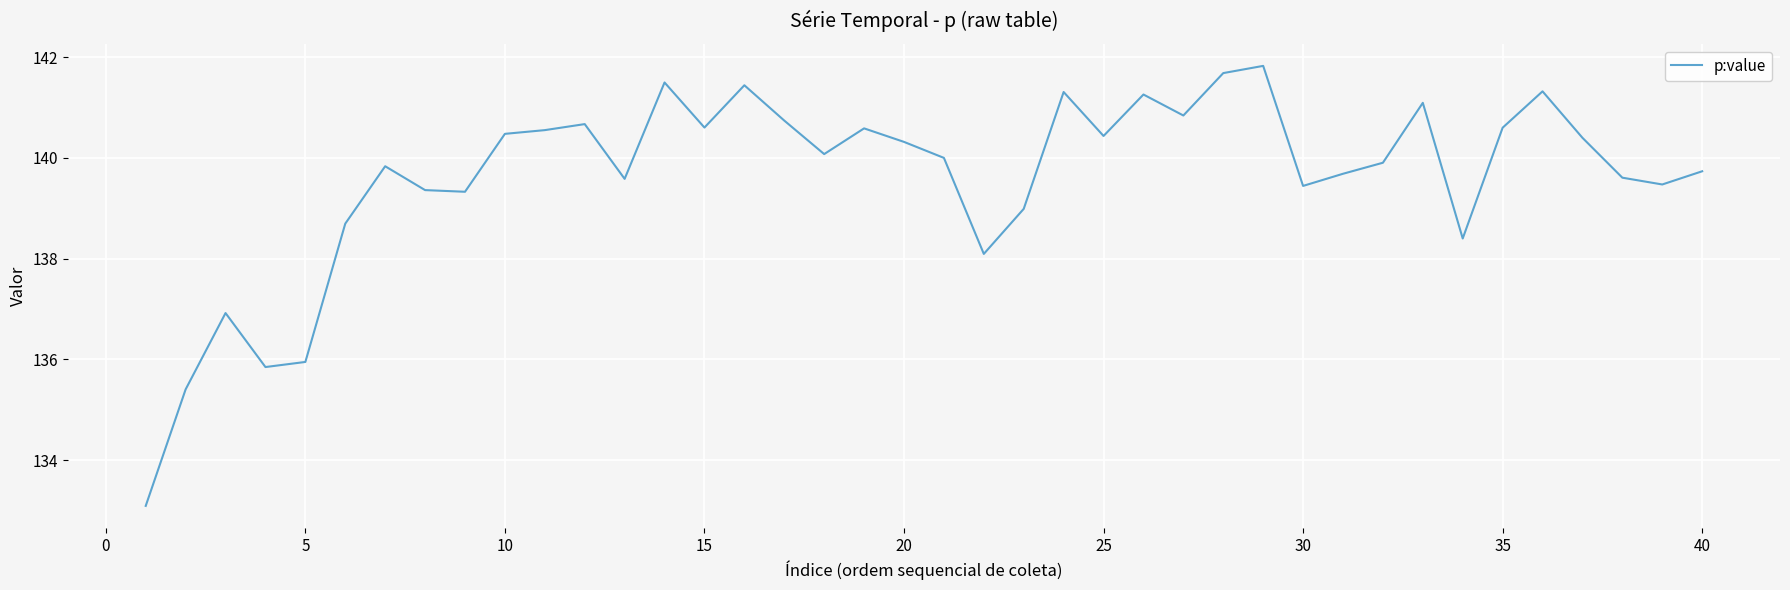

What is the smallest value displayed?

133.1